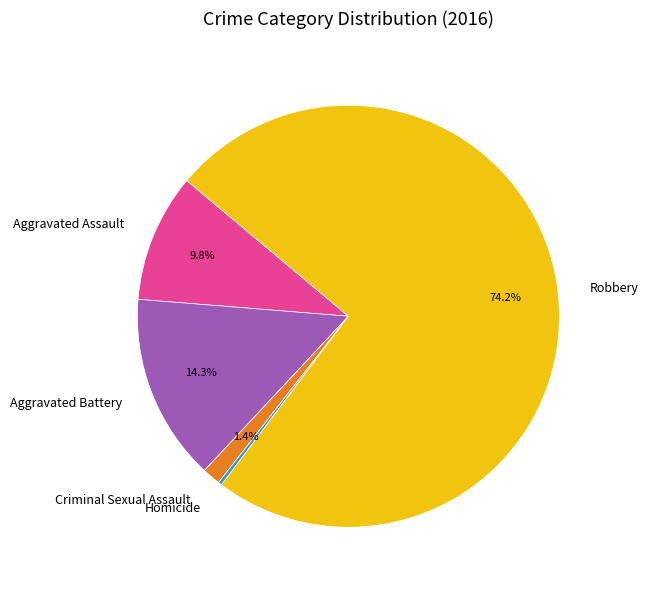

Which category has the smallest portion of the pie?

Homicide